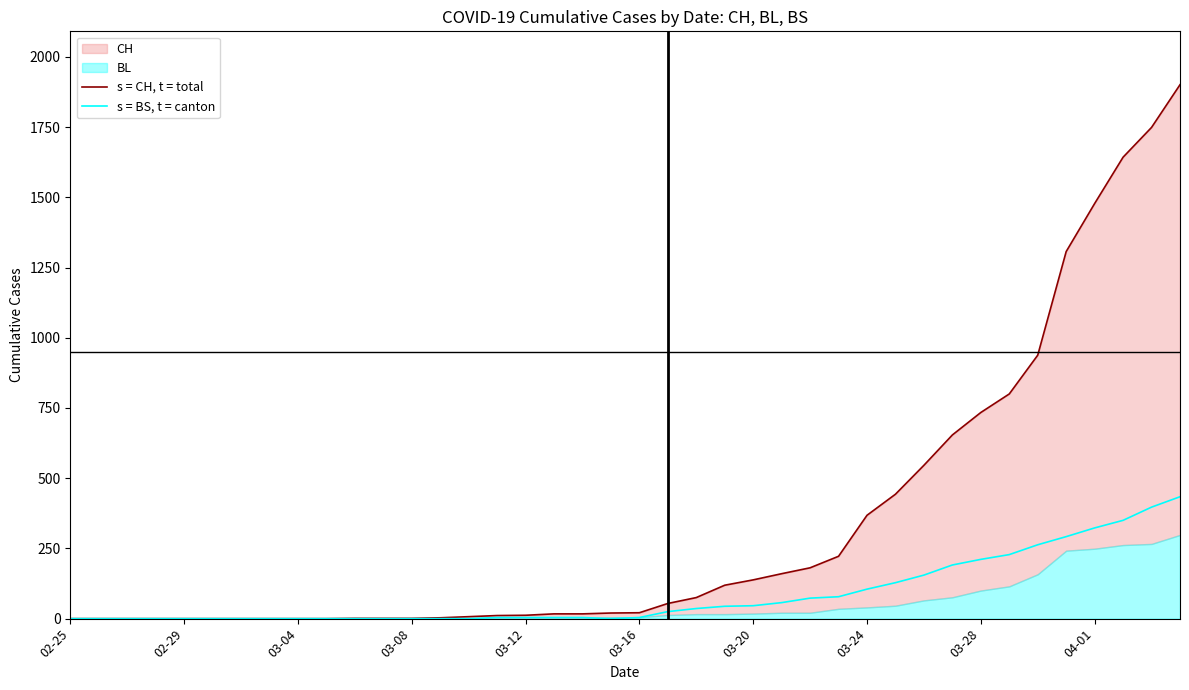

Is the value of s = BS, t = canton at 34 greater than the value of s = CH, t = total at 23?

Yes